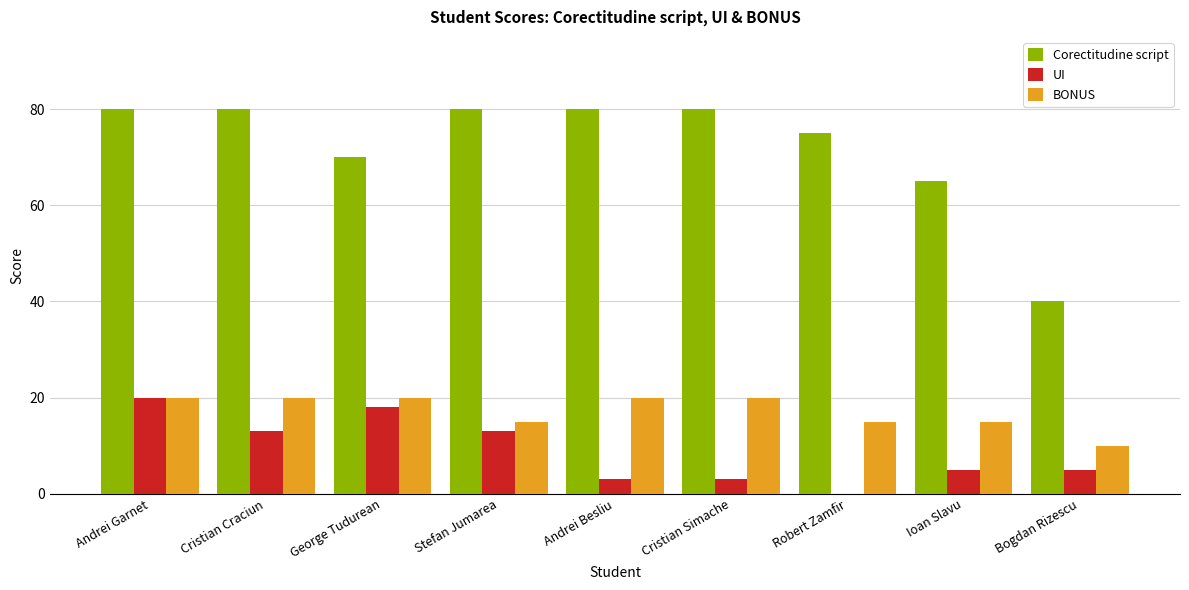

Which series has the largest total across all categories?

Corectitudine script